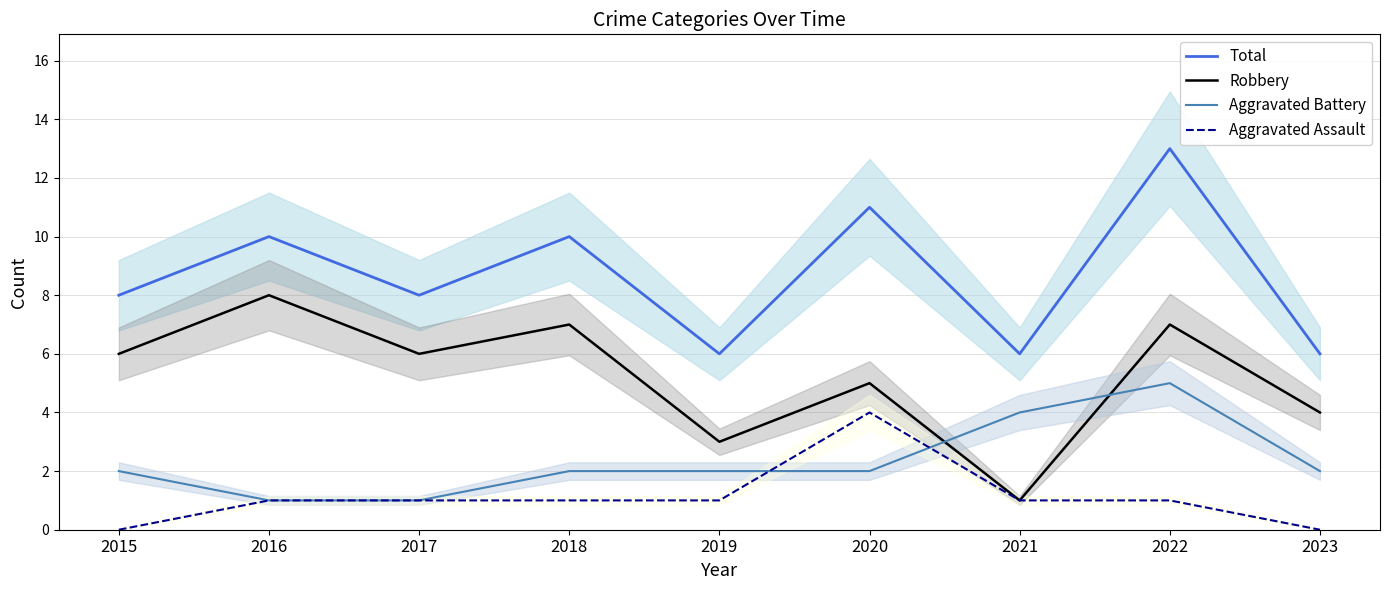

Is it true that Robbery equals 6 at 2015?

True